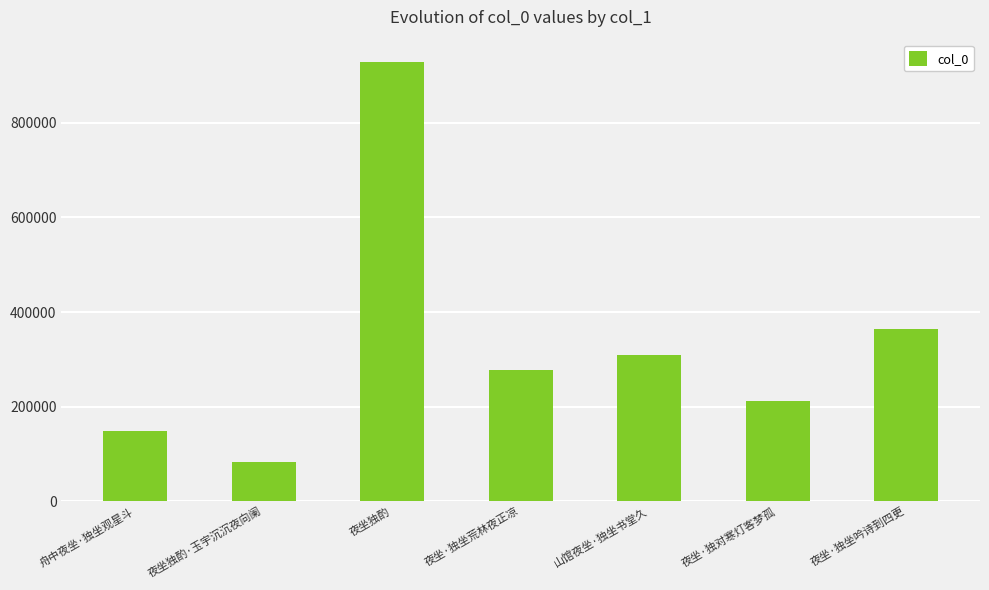

At which label is the value closest to 506430?

夜坐·独坐吟诗到四更